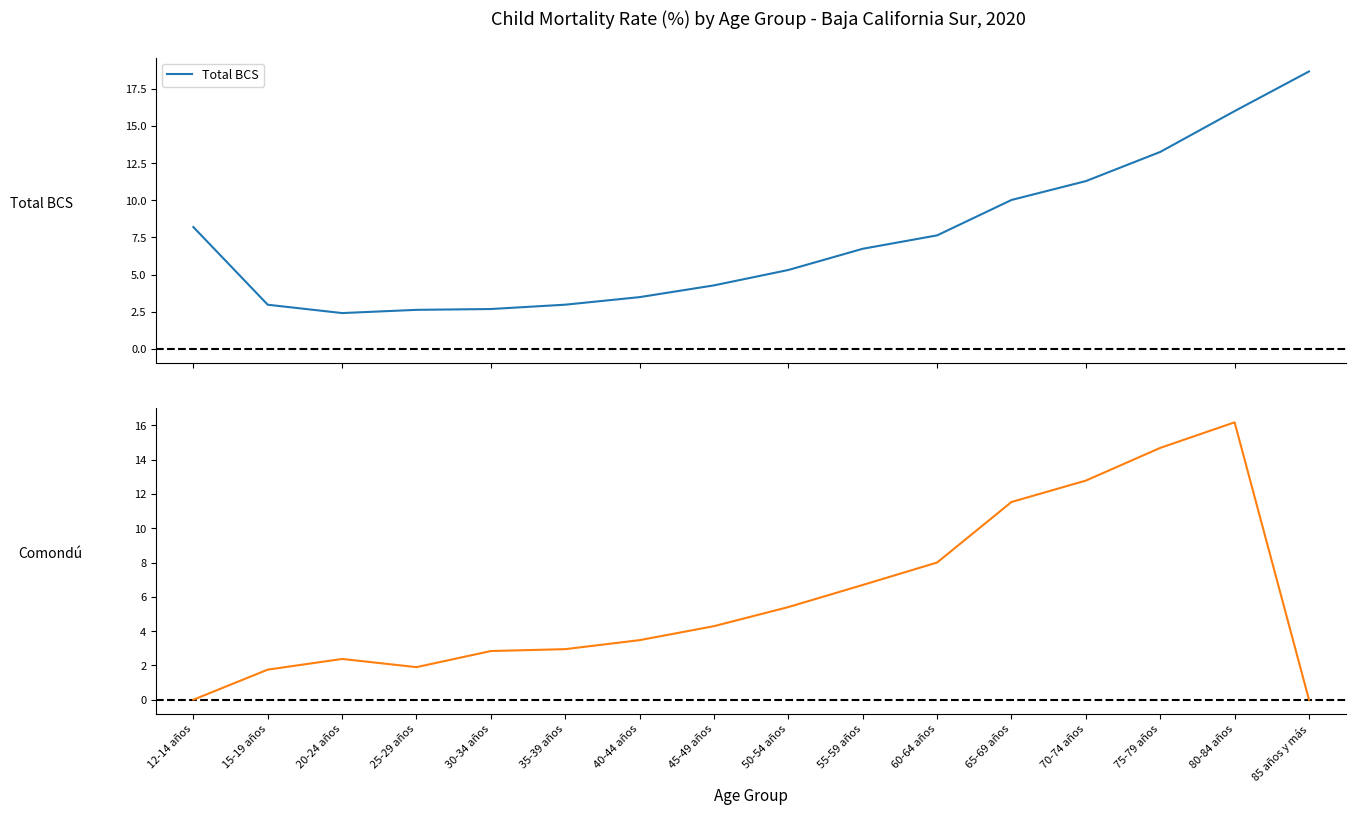

What value does the Comondú series have at 70-74 años?

12.8